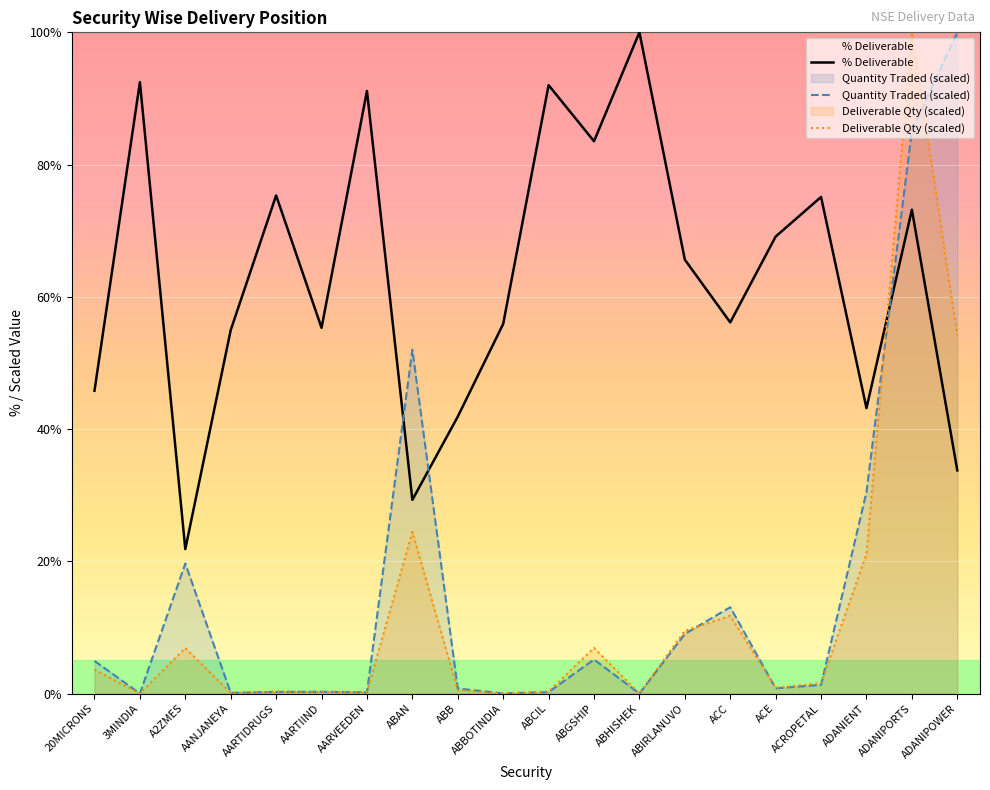

True or false: Deliverable Qty (scaled) and Quantity Traded (scaled) intersect in this chart.

True